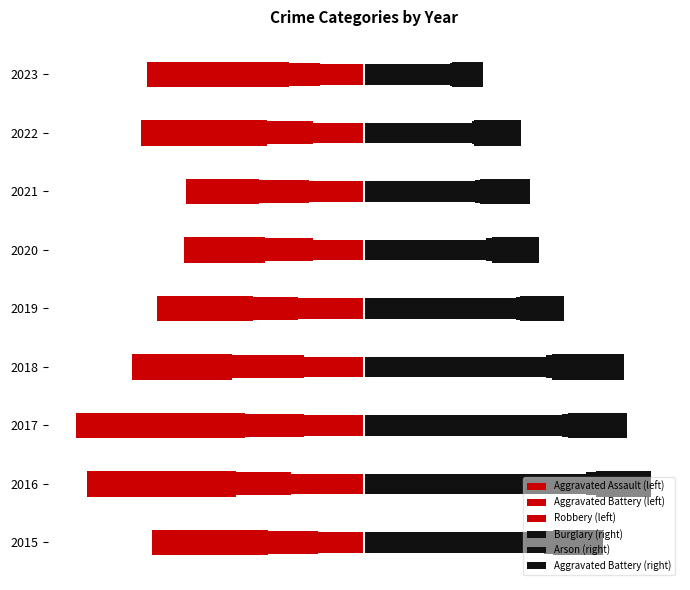

How many bars are there in each group?

6